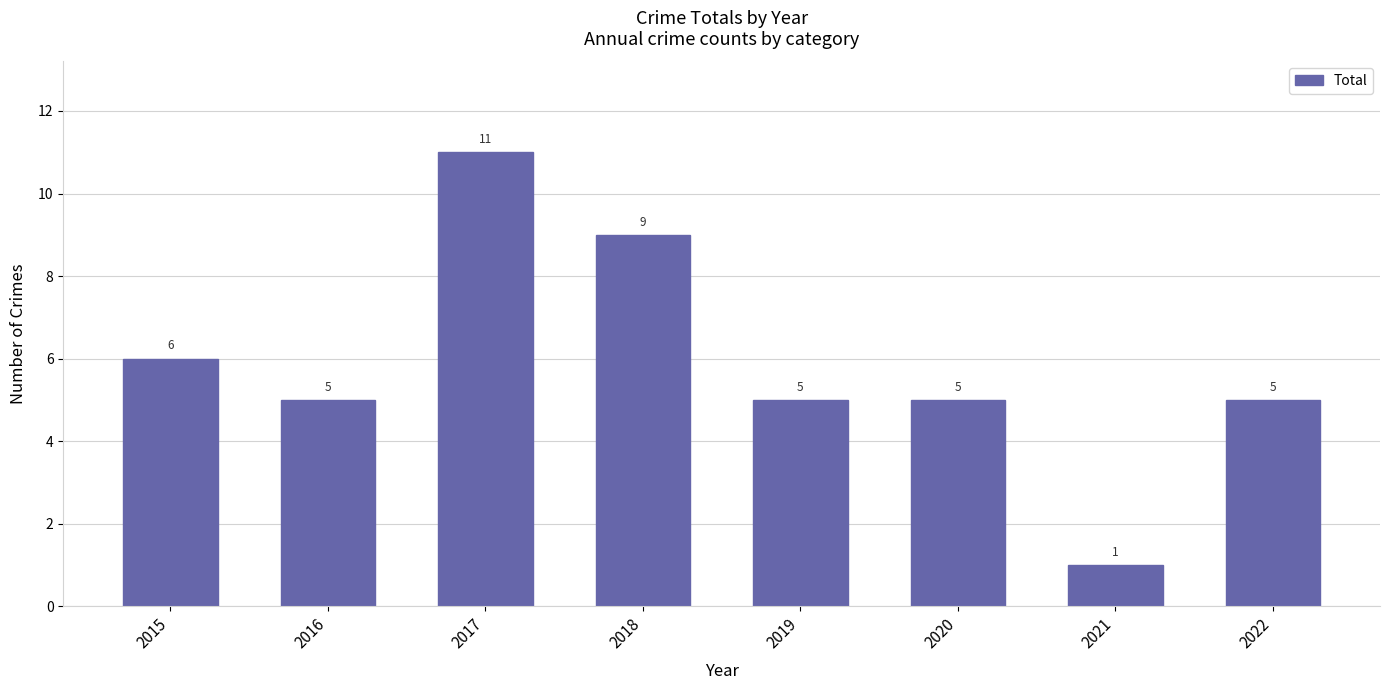

The value at 2018 is 5. True or false?

False